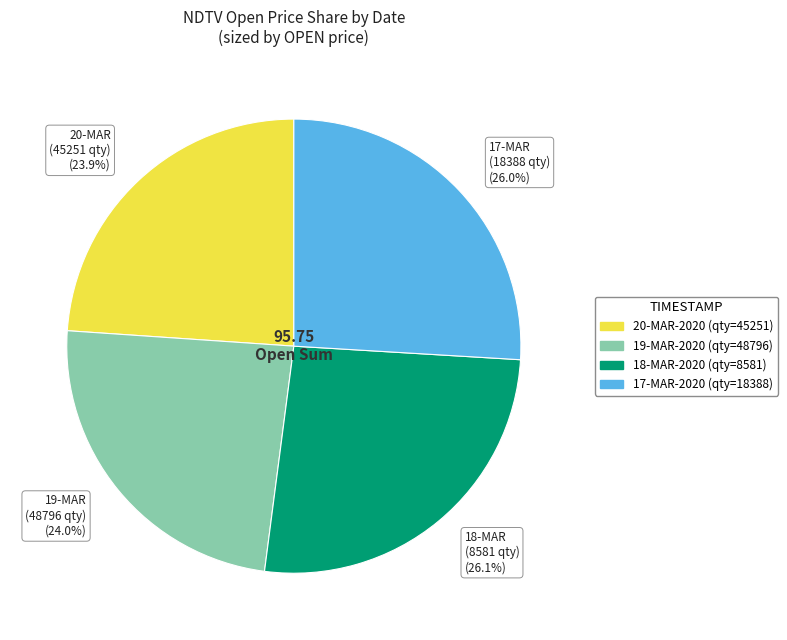

Between 20-MAR (45251 qty) (23.9%) and 18-MAR (8581 qty) (26.1%), which is larger?

18-MAR (8581 qty) (26.1%)